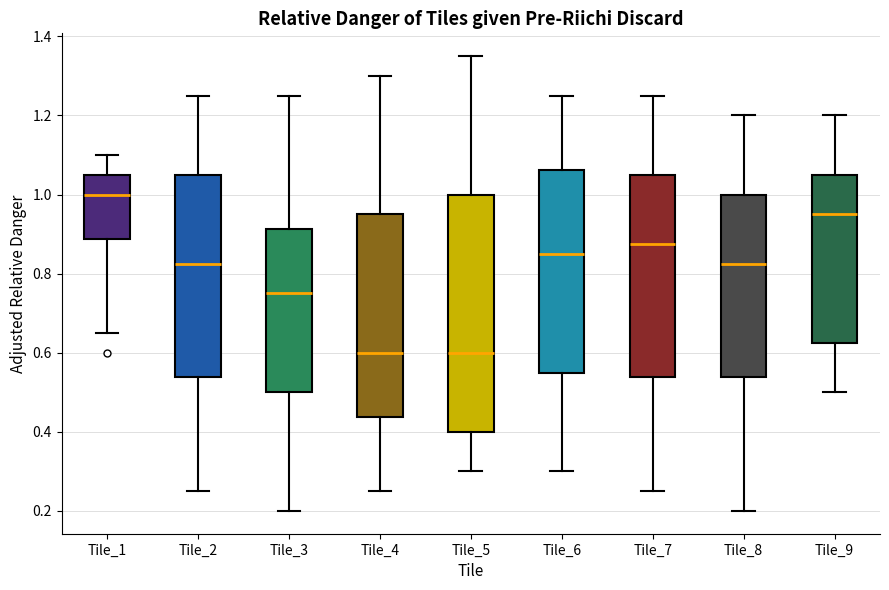

Reading left to right, transcribe this box plot: for each box, give where its median line is, the range the box spans, and where its two whiskers end, as read against the y-axis. The values are not printed on the chart, so give them approximately, as read against the axis.

Tile_1: median 1.00, box 0.88 to 1.06, whiskers 0.66 to 1.10
Tile_2: median 0.82, box 0.54 to 1.06, whiskers 0.26 to 1.26
Tile_3: median 0.76, box 0.50 to 0.92, whiskers 0.20 to 1.26
Tile_4: median 0.60, box 0.44 to 0.96, whiskers 0.26 to 1.30
Tile_5: median 0.60, box 0.40 to 1.00, whiskers 0.30 to 1.36
Tile_6: median 0.86, box 0.56 to 1.06, whiskers 0.30 to 1.26
Tile_7: median 0.88, box 0.54 to 1.06, whiskers 0.26 to 1.26
Tile_8: median 0.82, box 0.54 to 1.00, whiskers 0.20 to 1.20
Tile_9: median 0.96, box 0.62 to 1.06, whiskers 0.50 to 1.20